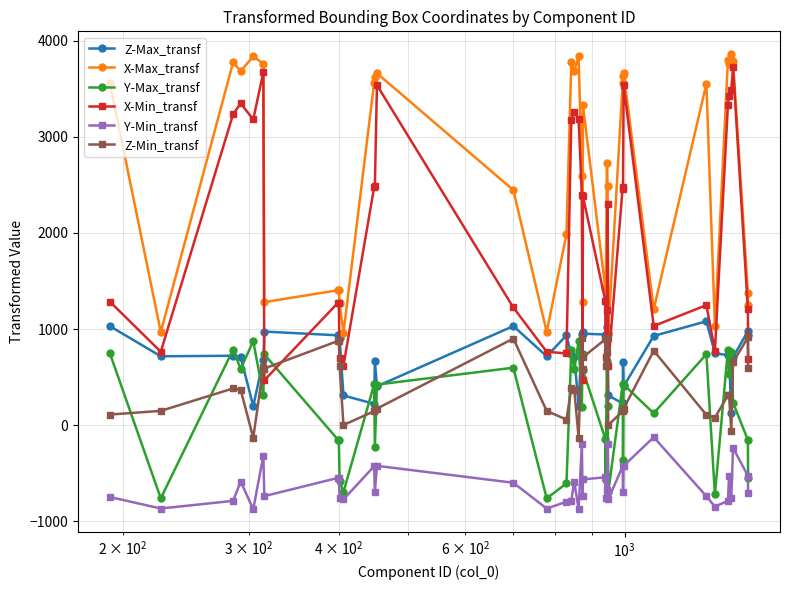

Count the number of data series in this chart.

6